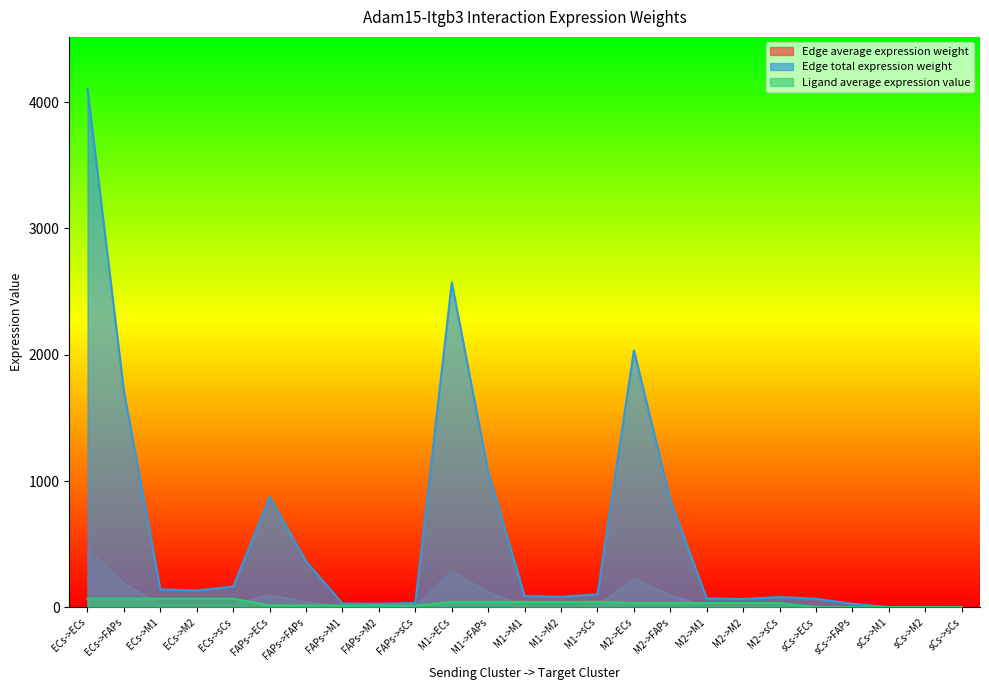

What is the sum of all Edge average expression weight values?

1634.7